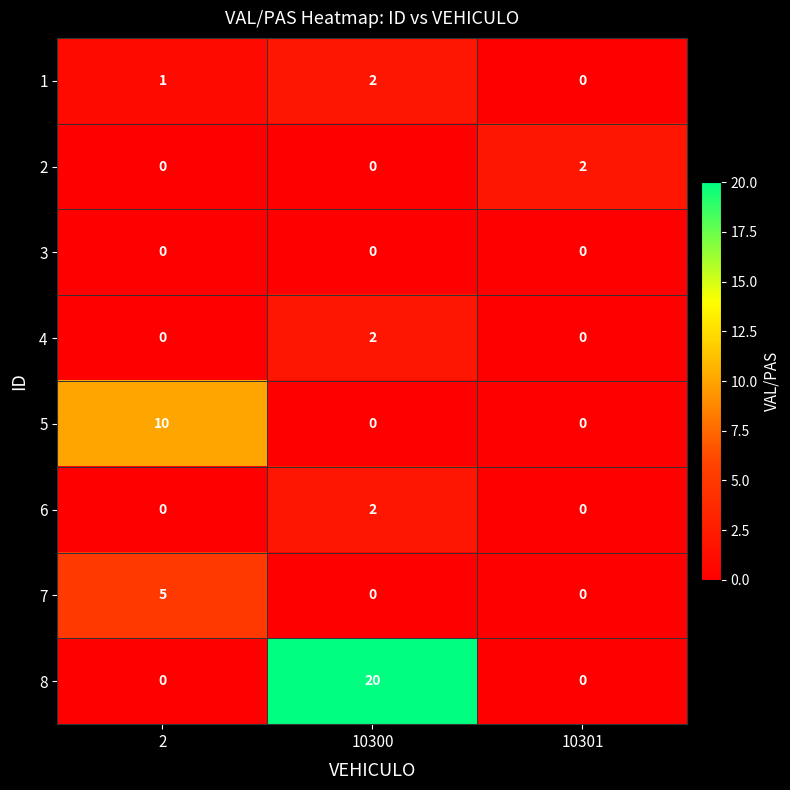

At how many categories does at least one series exceed 12?

1